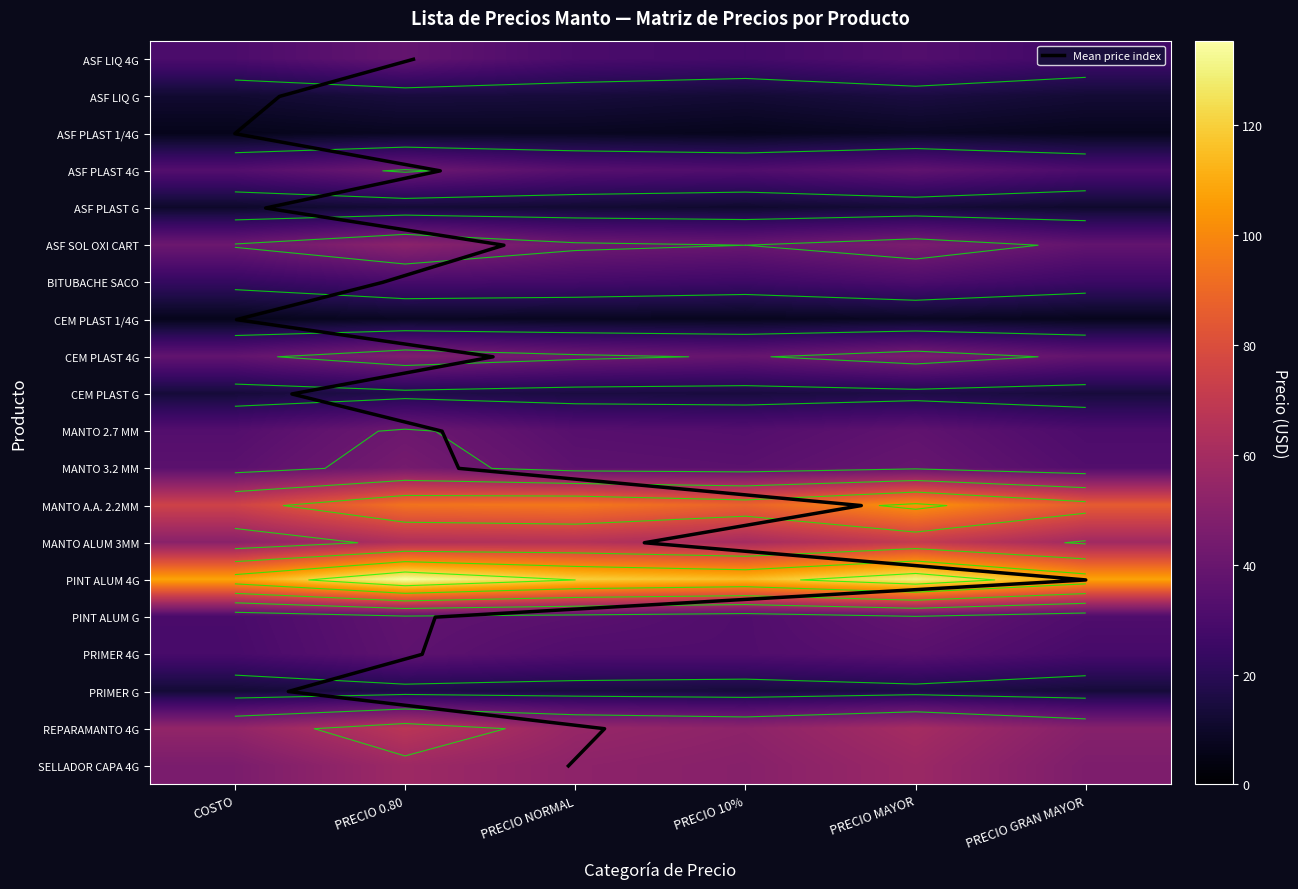

Rank the series by their maximum value, from lowest to highest.

ASF PLAST 1/4G, CEM PLAST 1/4G, ASF PLAST G, ASF LIQ G, PRIMER G, CEM PLAST G, BITUBACHE SACO, PRIMER 4G, PINT ALUM G, ASF LIQ 4G, ASF PLAST 4G, MANTO 2.7 MM, MANTO 3.2 MM, CEM PLAST 4G, ASF SOL OXI CART, SELLADOR CAPA 4G, REPARAMANTO 4G, MANTO ALUM 3MM, MANTO A.A. 2.2MM, PINT ALUM 4G